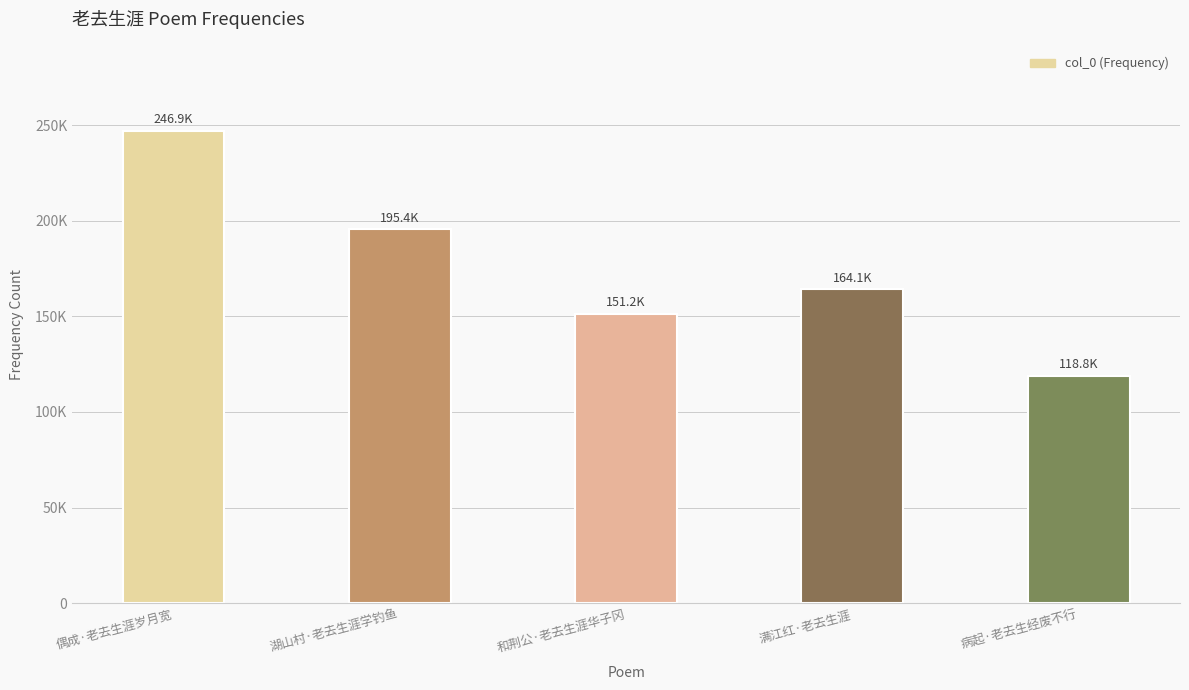

Are the bars horizontal?

No